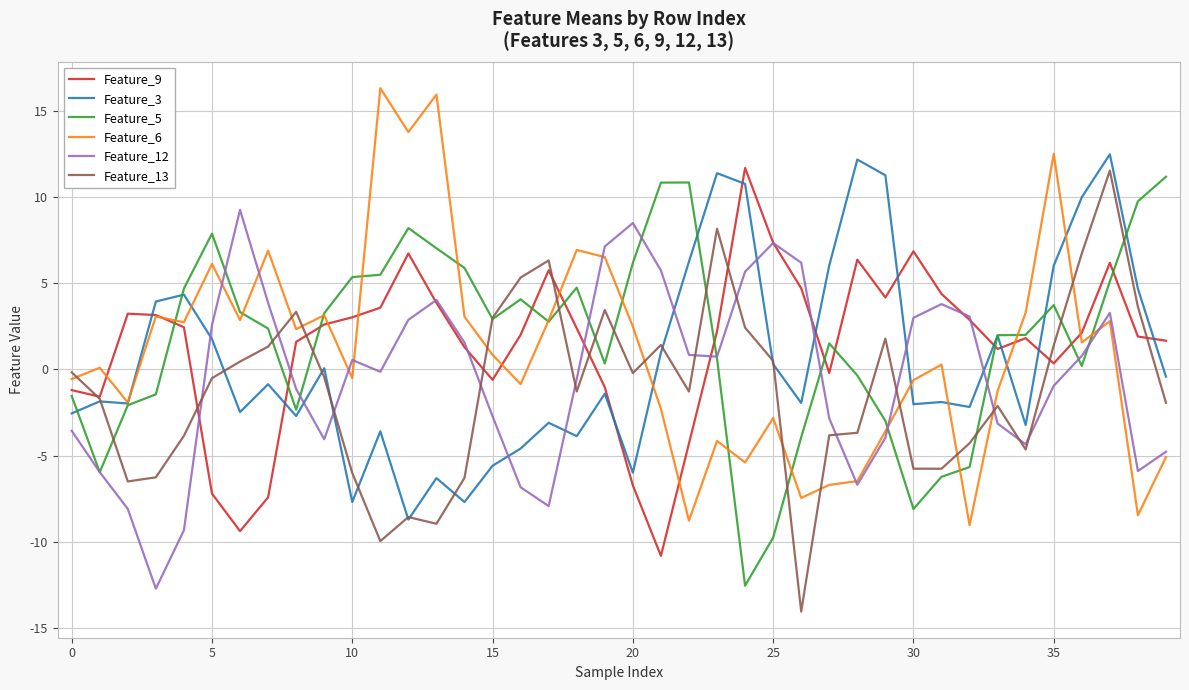

What is the highest value of the Feature_13 series?

11.5